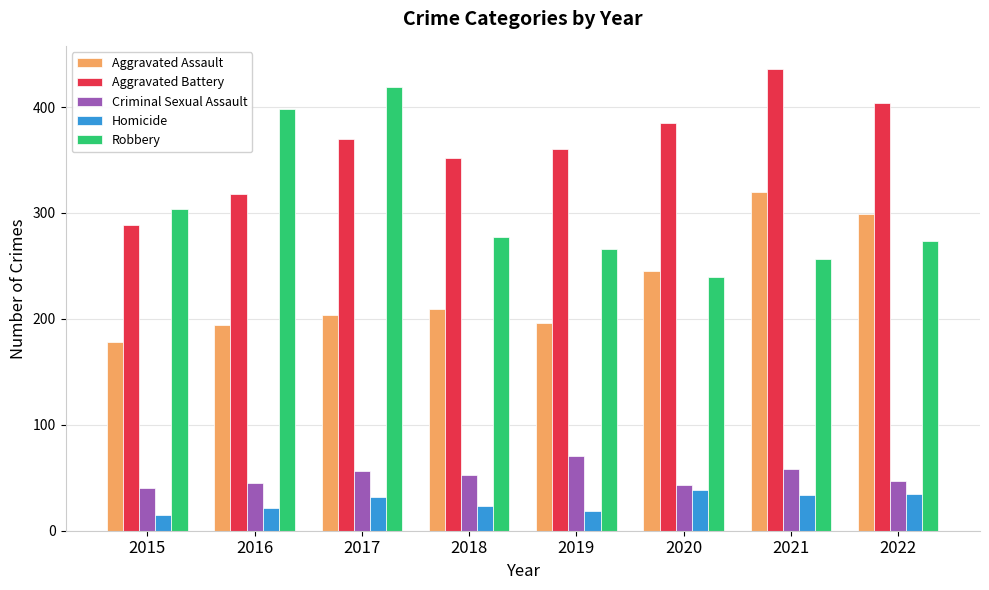

What are all the series names shown in the legend?

Aggravated Assault, Aggravated Battery, Criminal Sexual Assault, Homicide, Robbery